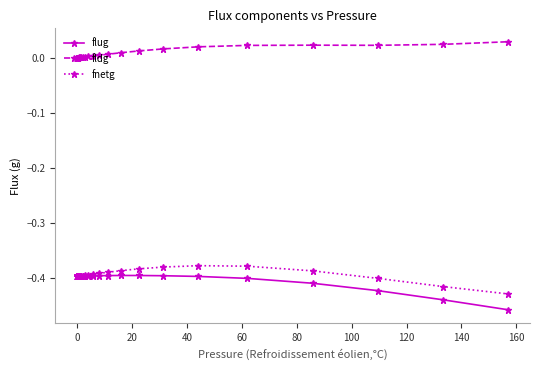

How many series are shown in this chart?

3